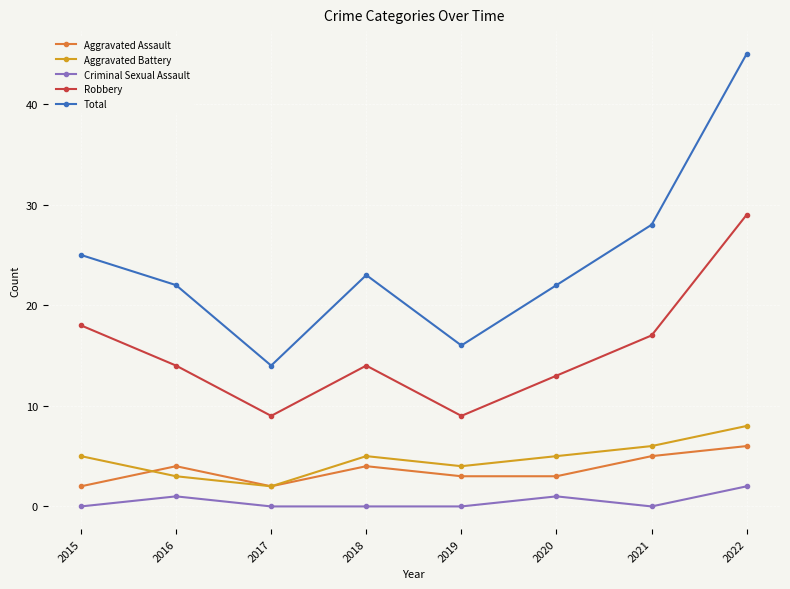

Rank the series by their maximum value, from lowest to highest.

Criminal Sexual Assault, Aggravated Assault, Aggravated Battery, Robbery, Total